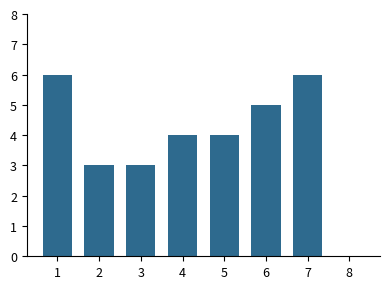

Reading right to left, what are all the values shown in this chart?

8=0	7=6	6=5	5=4	4=4	3=3	2=3	1=6